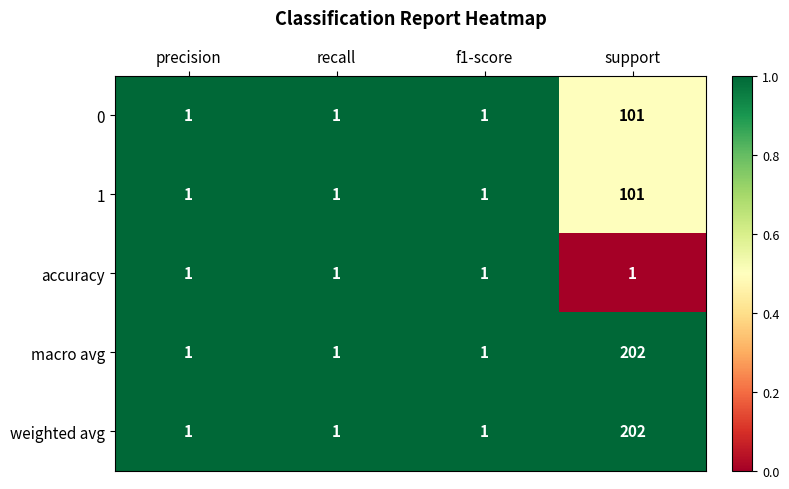

The value of 1 at precision is 1. True or false?

True